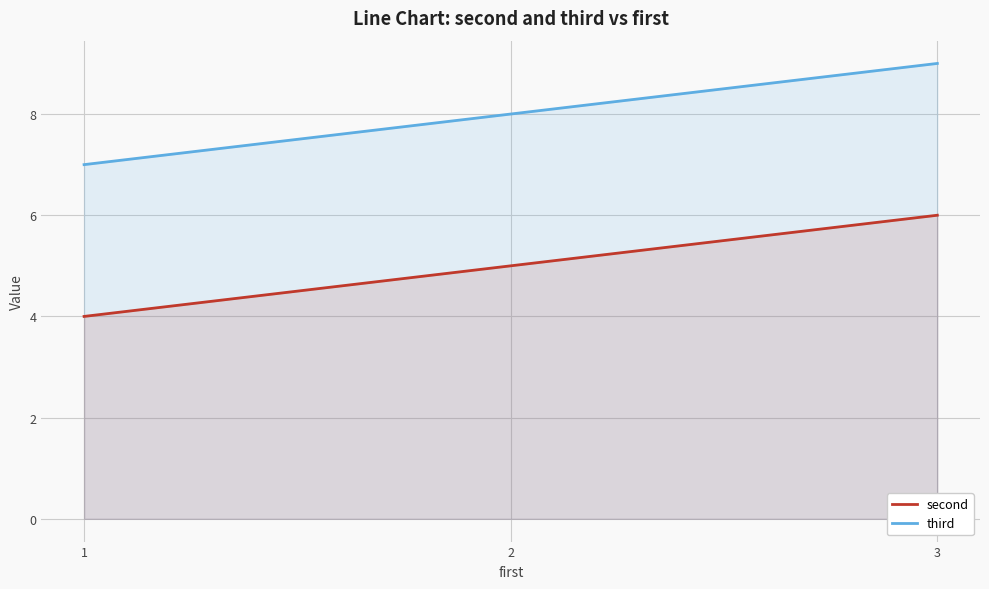

What is the difference between the third values at 2 and 3?

1